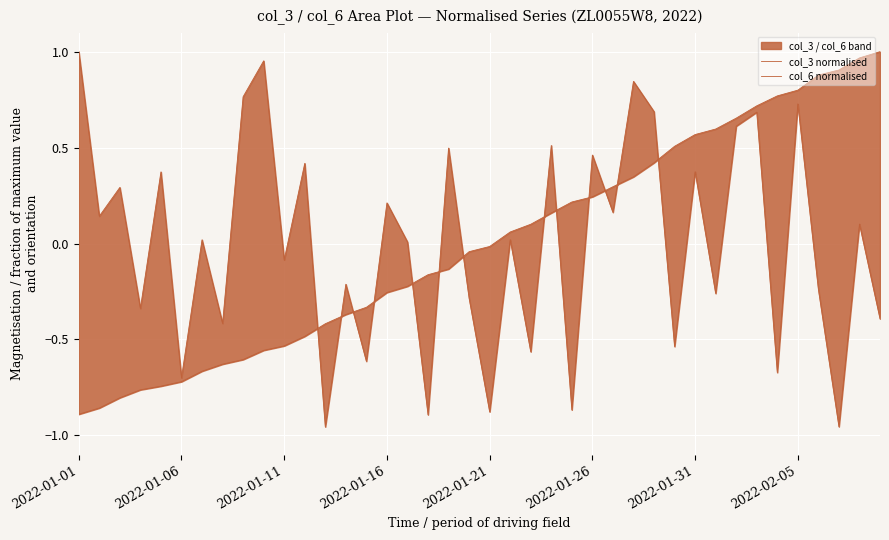

What is the difference between the highest and lowest values at 18?

0.6